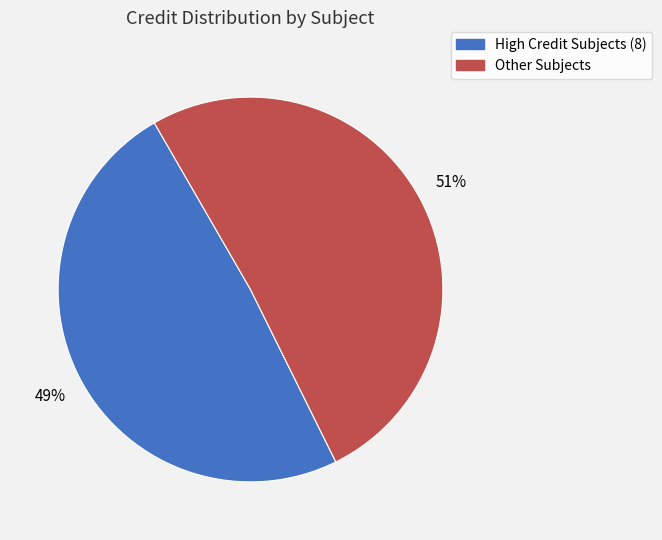

To the nearest percent, what is the average slice percentage?

50%